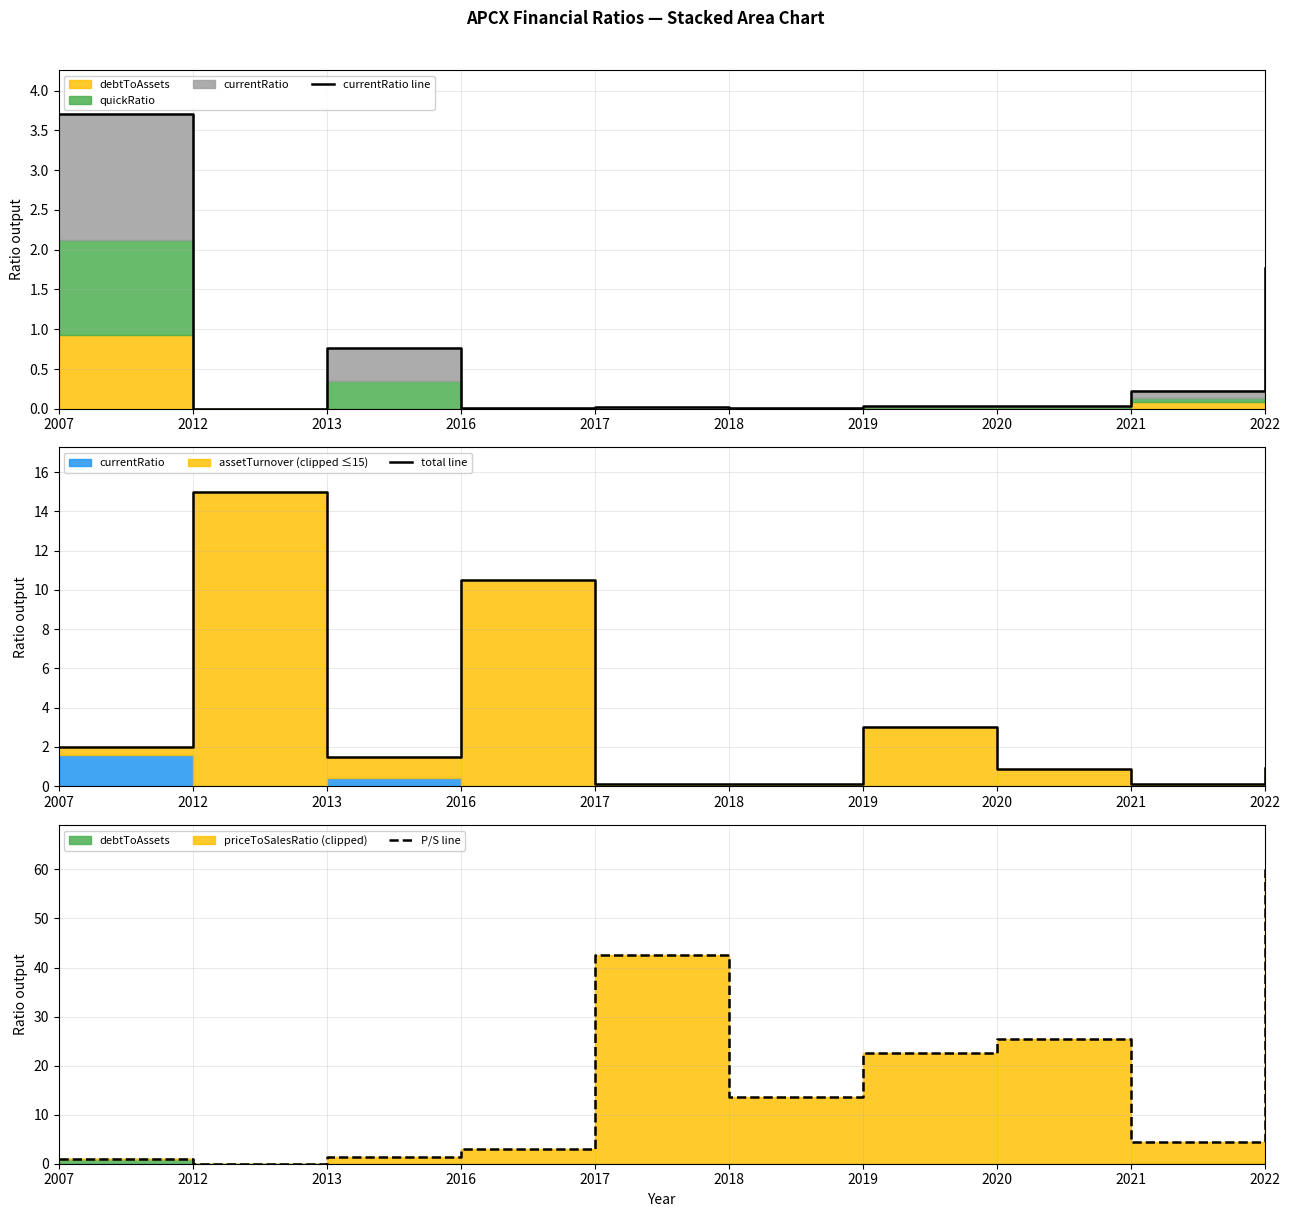

The P/S line series shows 25.5 at 2020. True or false?

True